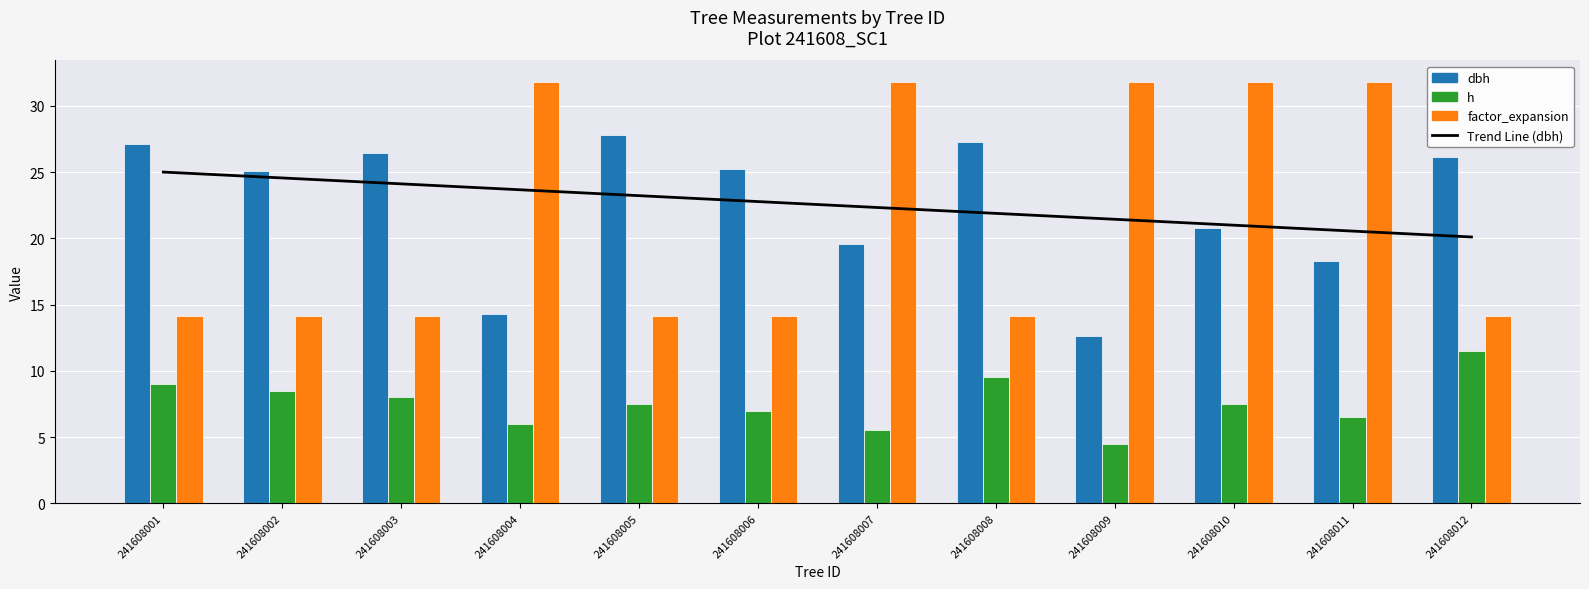

Count the number of data series in this chart.

4